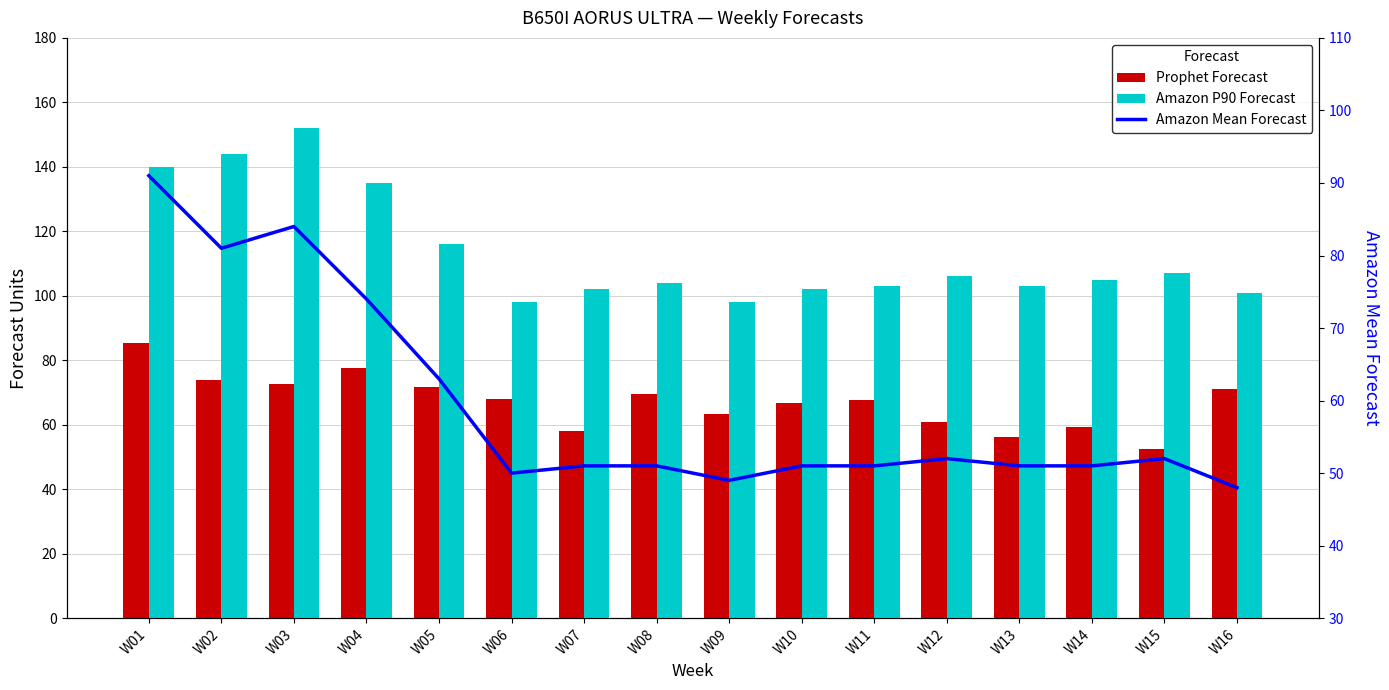

Which label corresponds to the smallest value in the chart?

W16